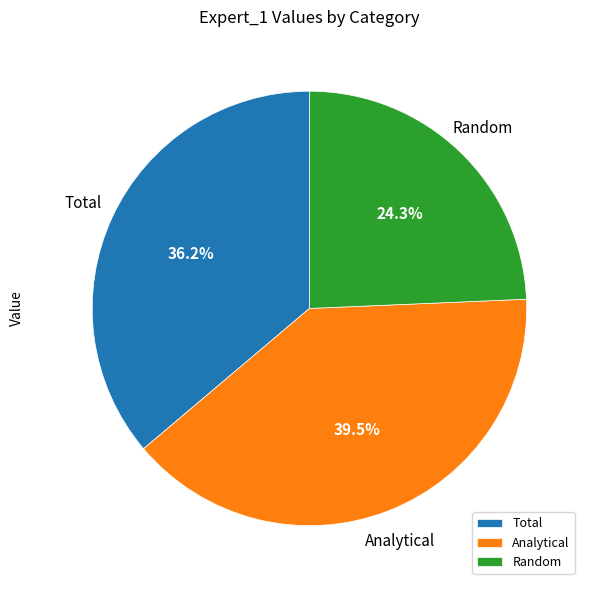

The Analytical slice represents 34% of the pie. True or false?

False